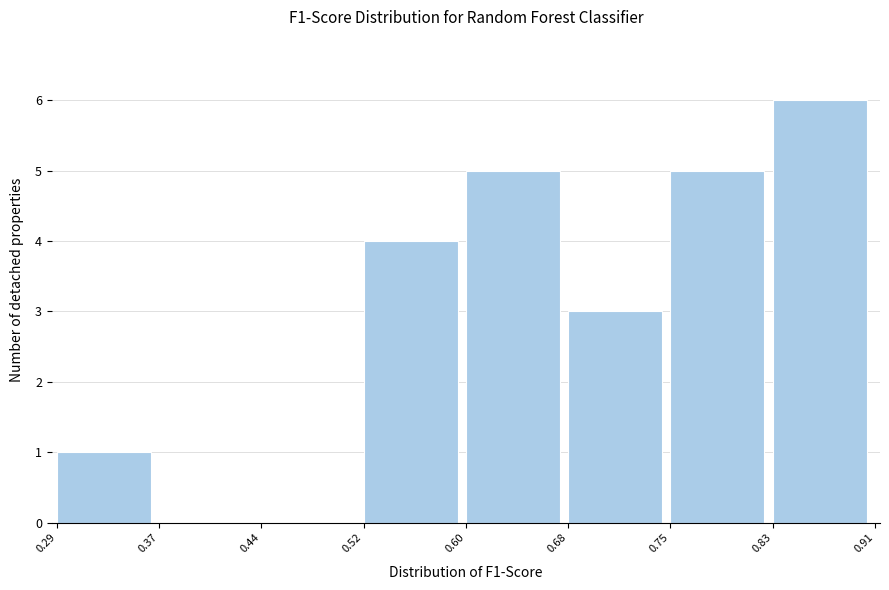

What is the height of the bar covering 0.52 to 0.60 on the x-axis? The values are not printed on the chart, so give them approximately, as read against the axis.

4